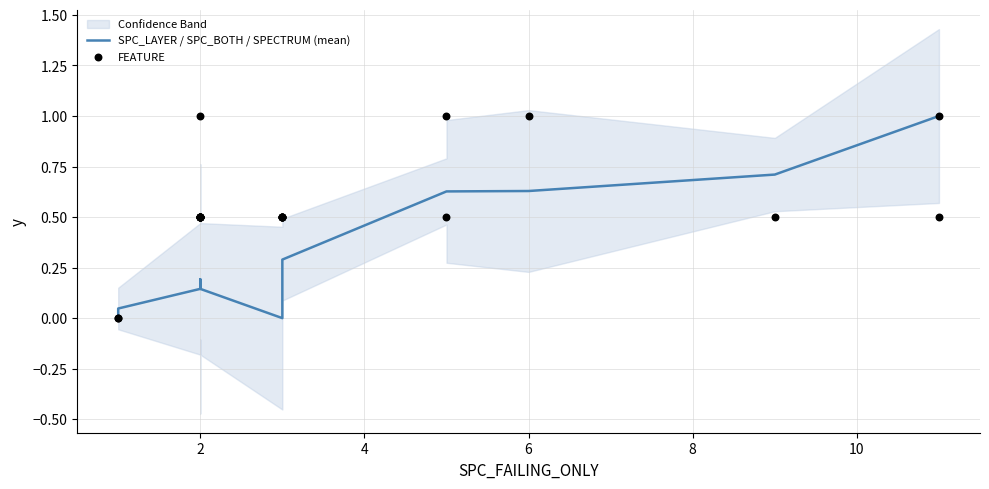

What are all the series names shown in the legend?

SPC_LAYER / SPC_BOTH / SPECTRUM (mean), FEATURE